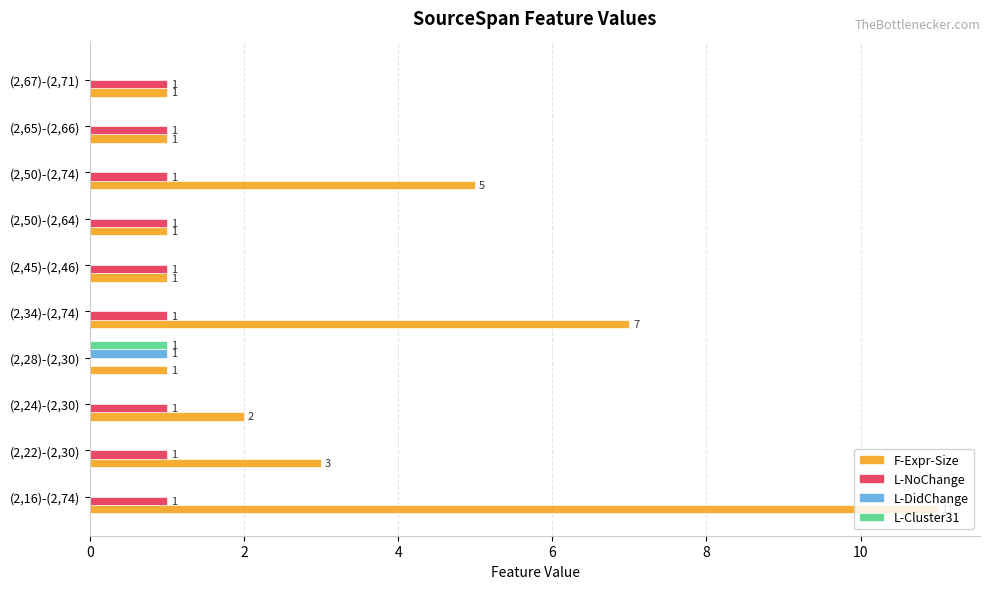

The F-Expr-Size series shows 1 at (2,50)-(2,64). True or false?

True